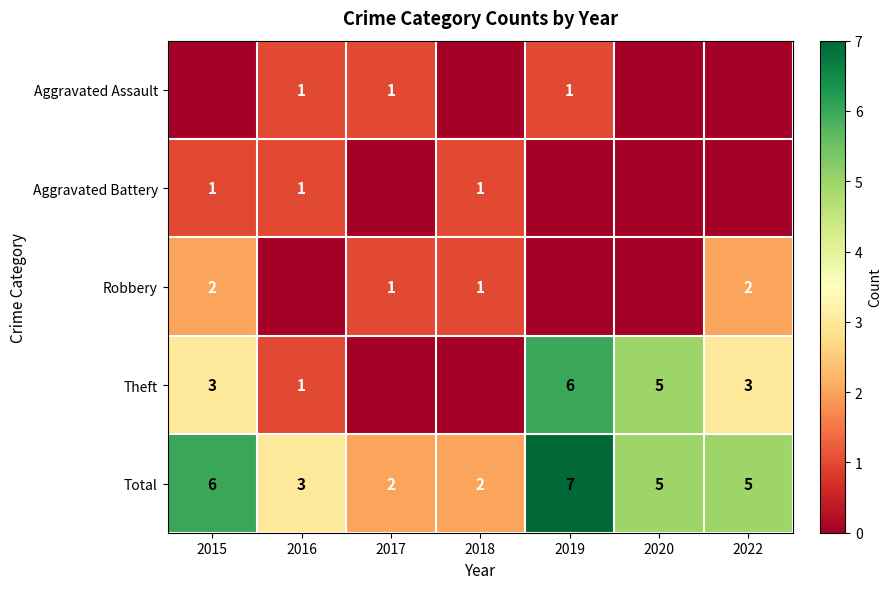

What value does the Total series have at 2022?

5